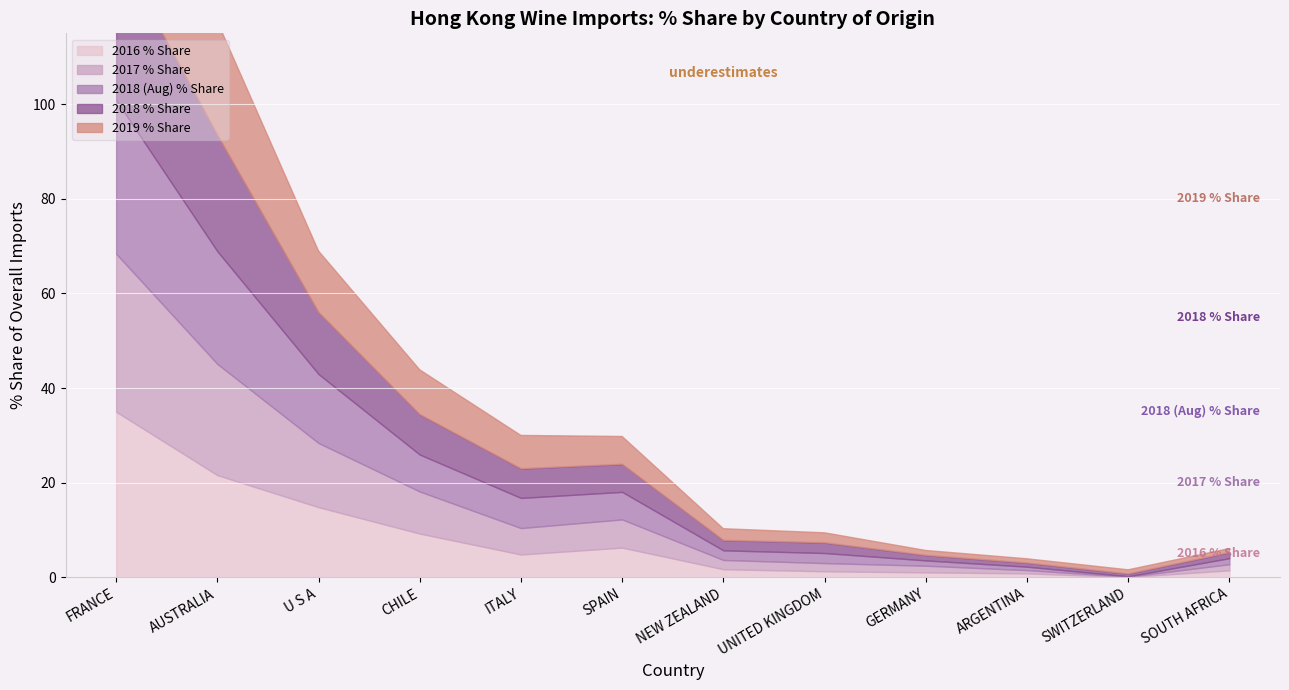

Where do 2018 % Share and 2018 (Aug) % Share first cross each other?

FRANCE and AUSTRALIA